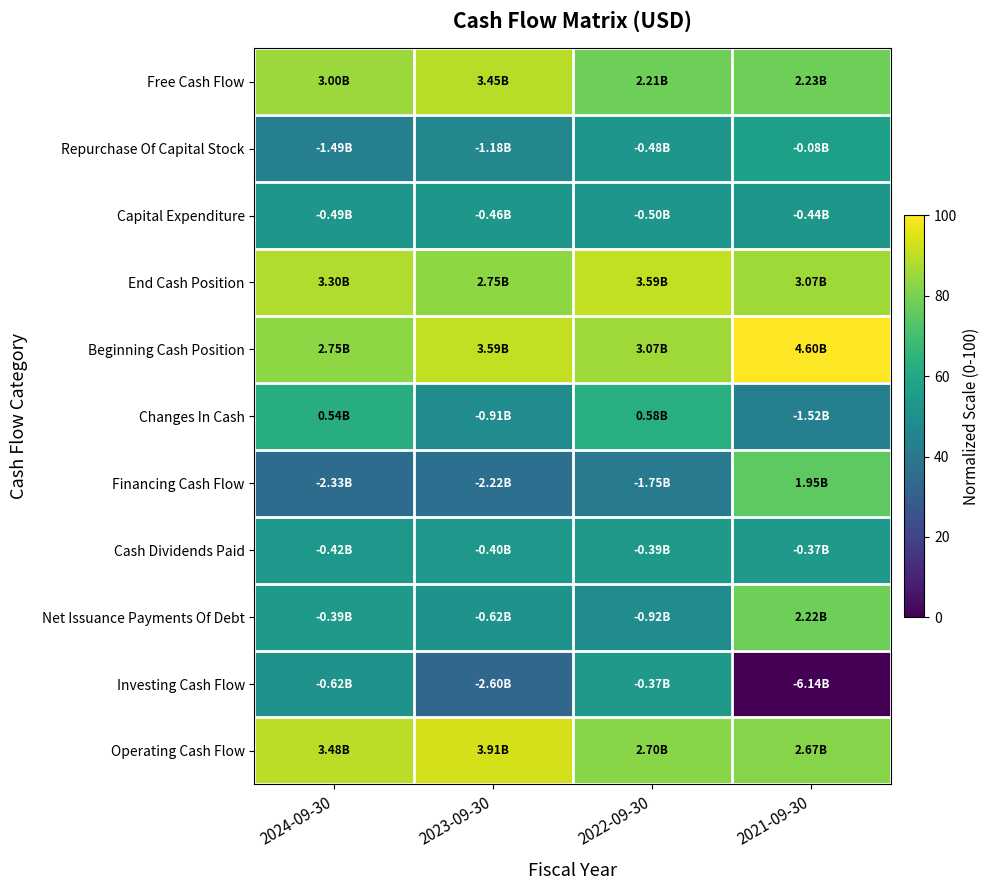

Which series has the widest spread of values?

Investing Cash Flow